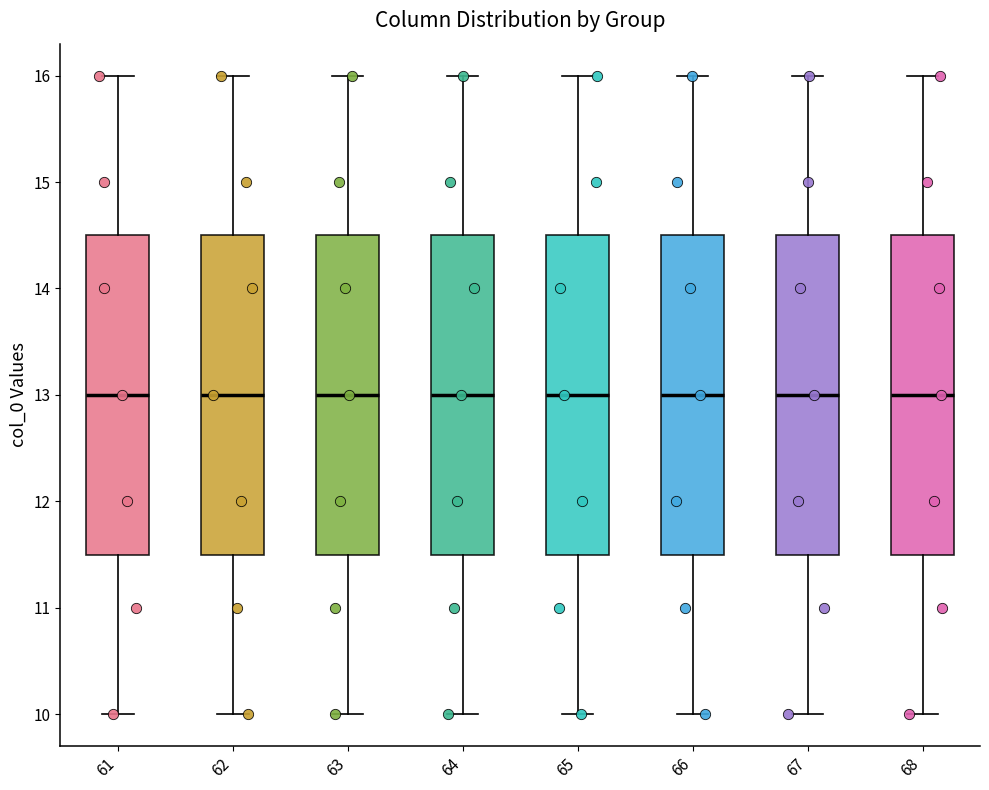

Reading left to right, transcribe this box plot: for each box, give where its median line is, the range the box spans, and where its two whiskers end, as read against the y-axis. The values are not printed on the chart, so give them approximately, as read against the axis.

61: median 13.0, box 11.5 to 14.5, whiskers 10.0 to 16.0
62: median 13.0, box 11.5 to 14.5, whiskers 10.0 to 16.0
63: median 13.0, box 11.5 to 14.5, whiskers 10.0 to 16.0
64: median 13.0, box 11.5 to 14.5, whiskers 10.0 to 16.0
65: median 13.0, box 11.5 to 14.5, whiskers 10.0 to 16.0
66: median 13.0, box 11.5 to 14.5, whiskers 10.0 to 16.0
67: median 13.0, box 11.5 to 14.5, whiskers 10.0 to 16.0
68: median 13.0, box 11.5 to 14.5, whiskers 10.0 to 16.0